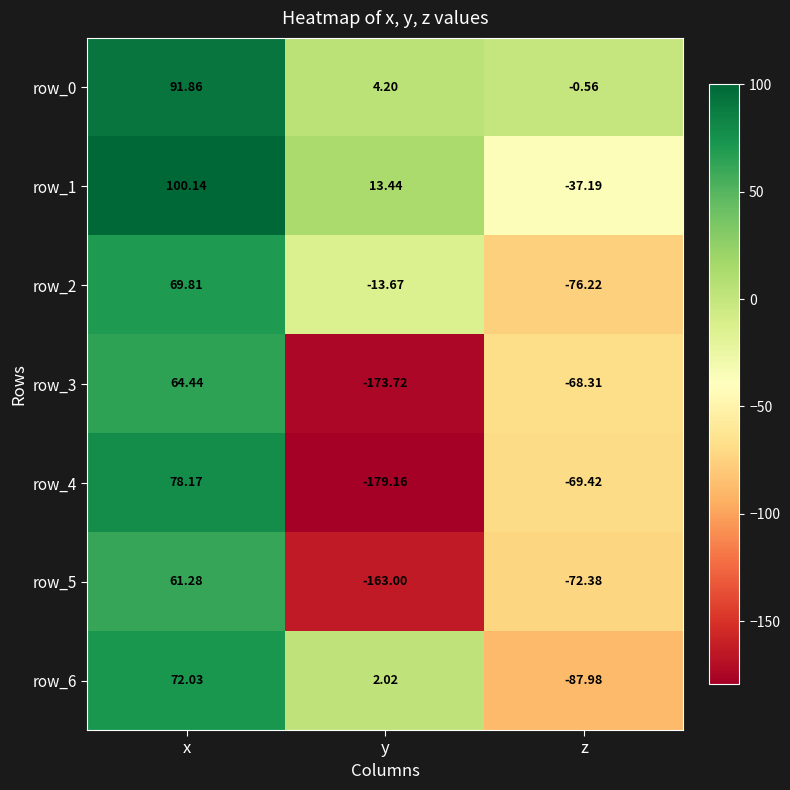

What is the total value across all series at y?

-509.9